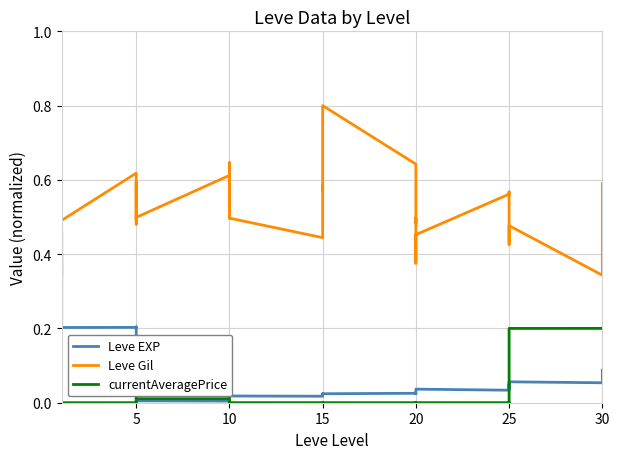

Is this an area chart (filled region under the line)?

No